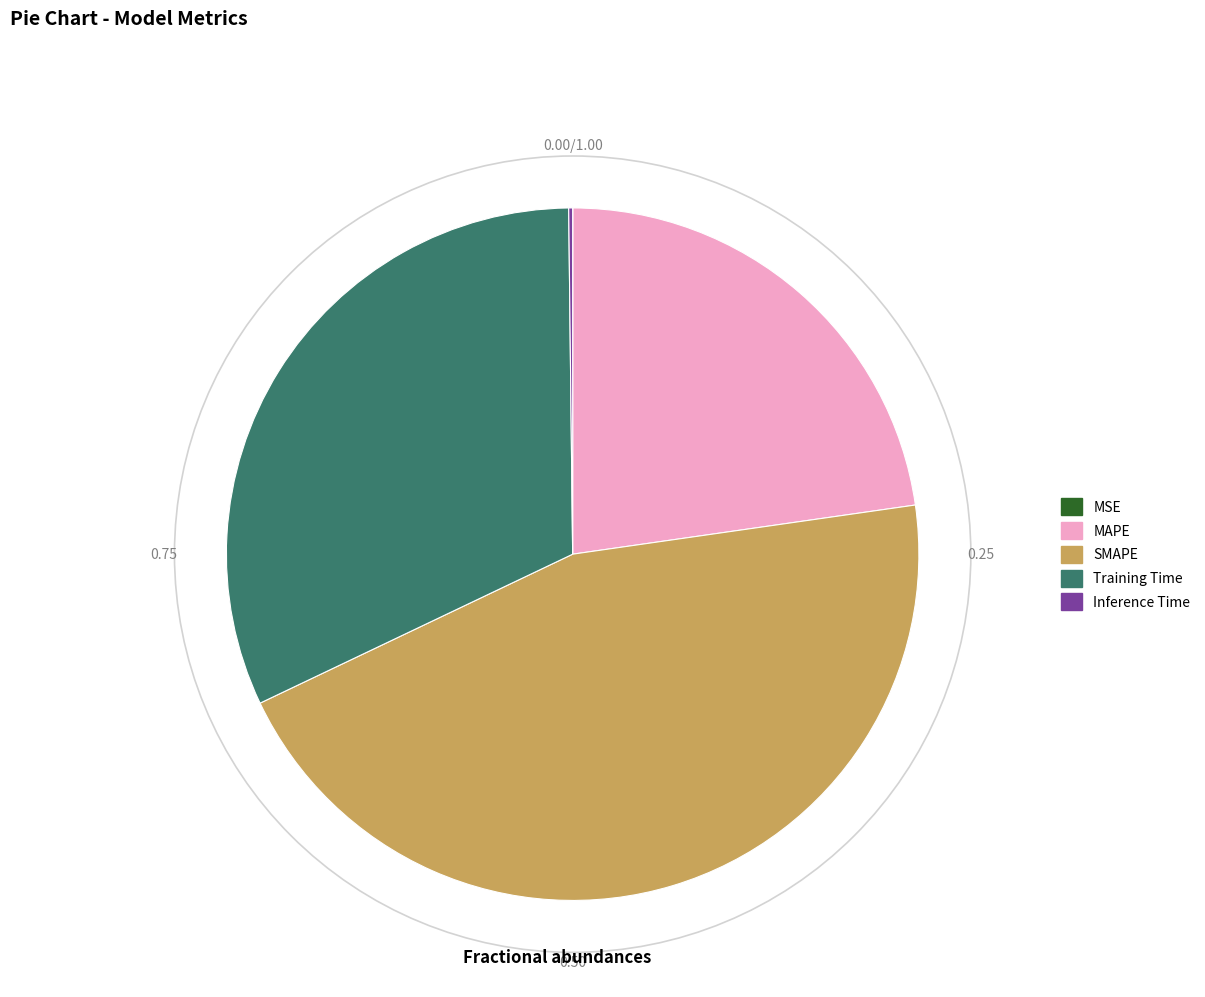

Approximately how many times larger is the value at SMAPE compared to Training Time?

1.4